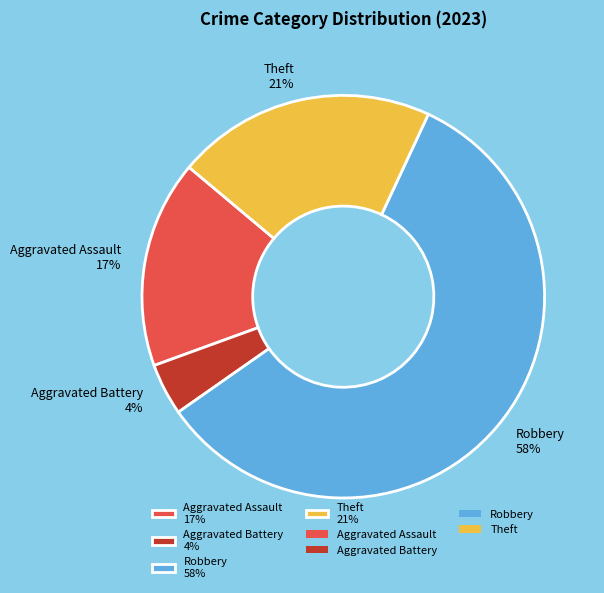

Approximately how many times larger is the value at Aggravated Assault 17% compared to Theft 21%?

0.8